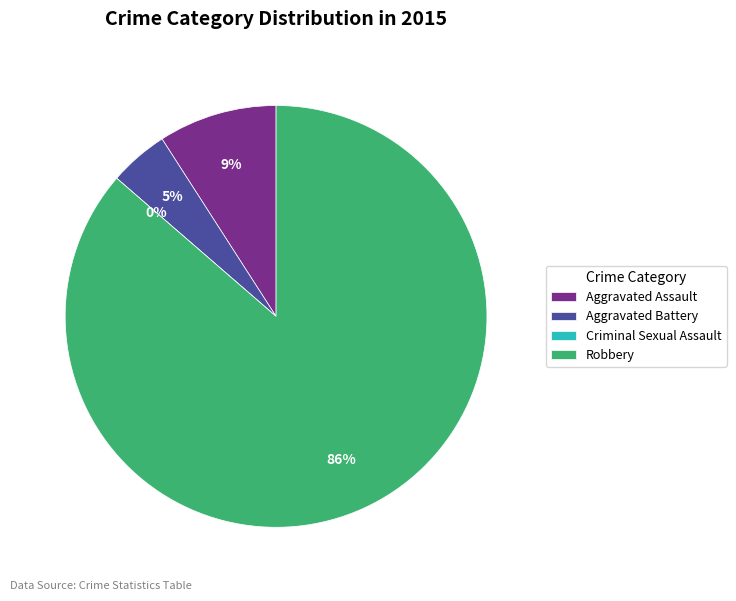

What is the smallest slice in the pie chart?

Criminal Sexual Assault